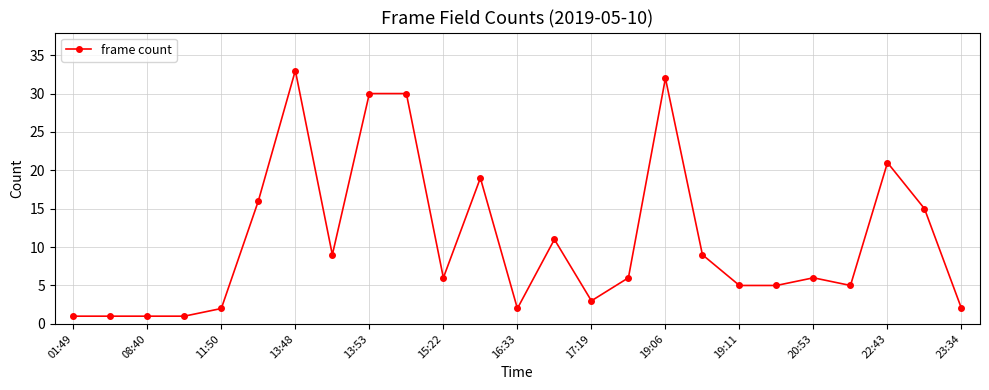

What is the value of the 20th point from the left?

5